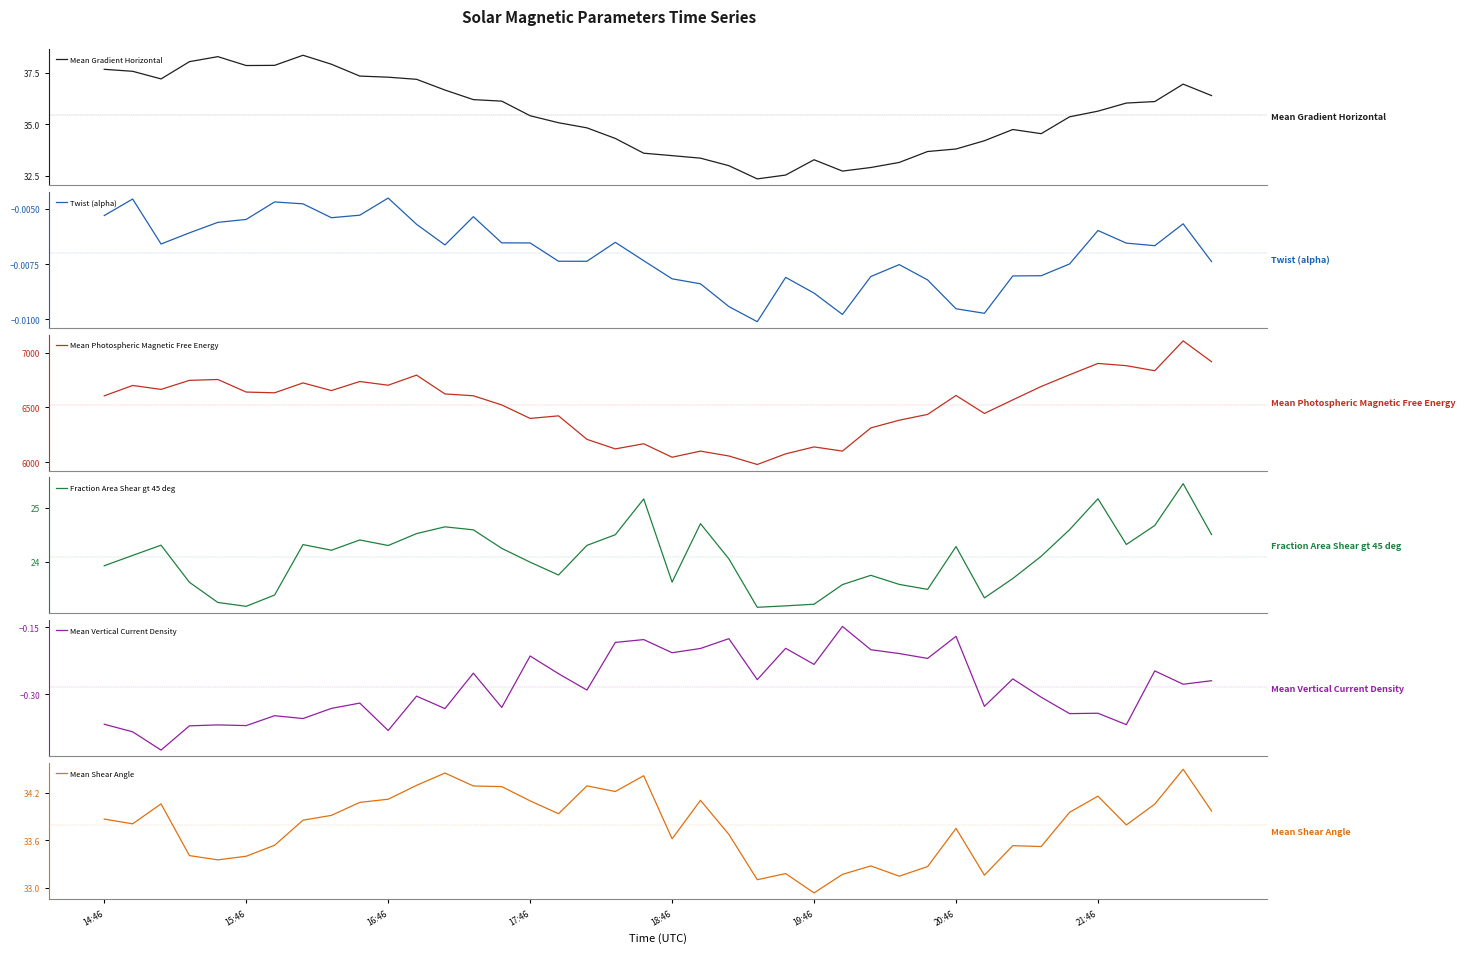

Is it true that Mean Gradient Horizontal equals 34.2 at 31?

True